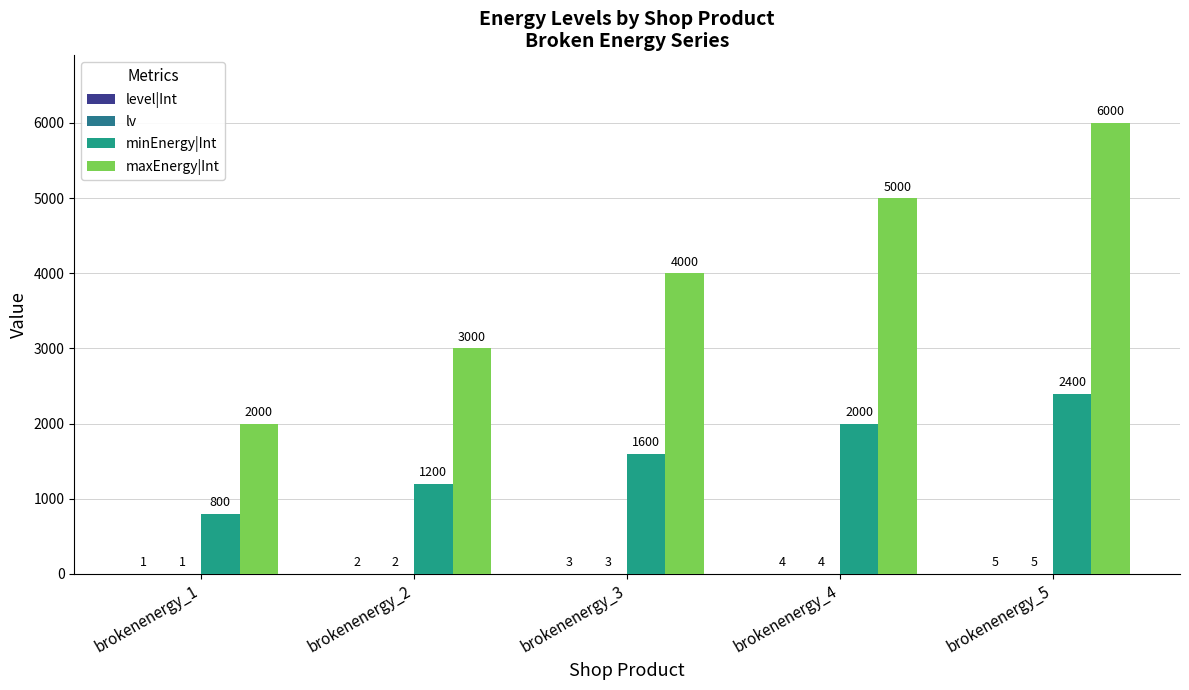

Does the chart contain stacked bars?

No